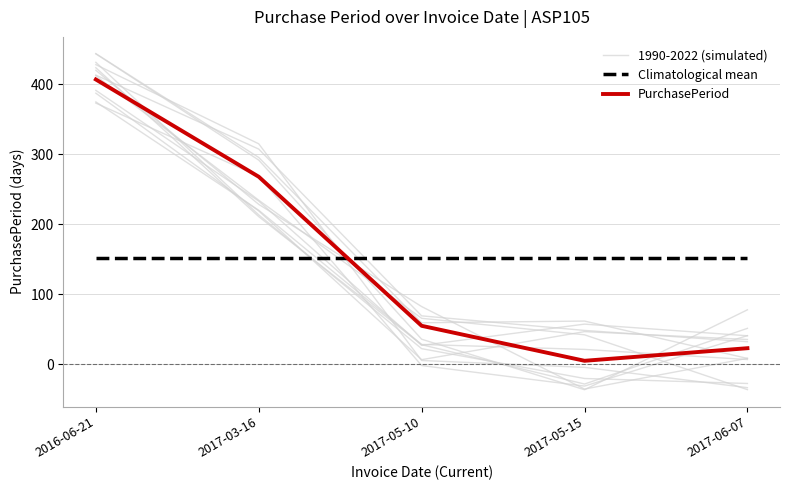

What are all the series names shown in the legend?

1990-2022 (simulated), Climatological mean, PurchasePeriod